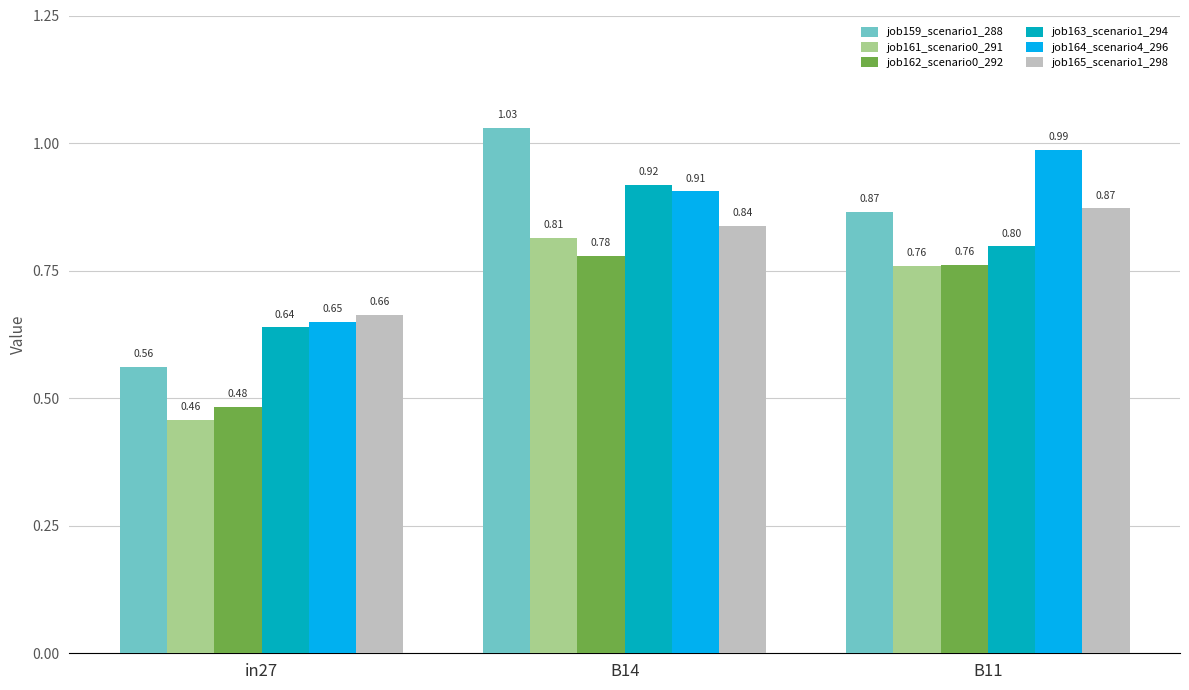

At which category is the sum across all series the highest?

B14